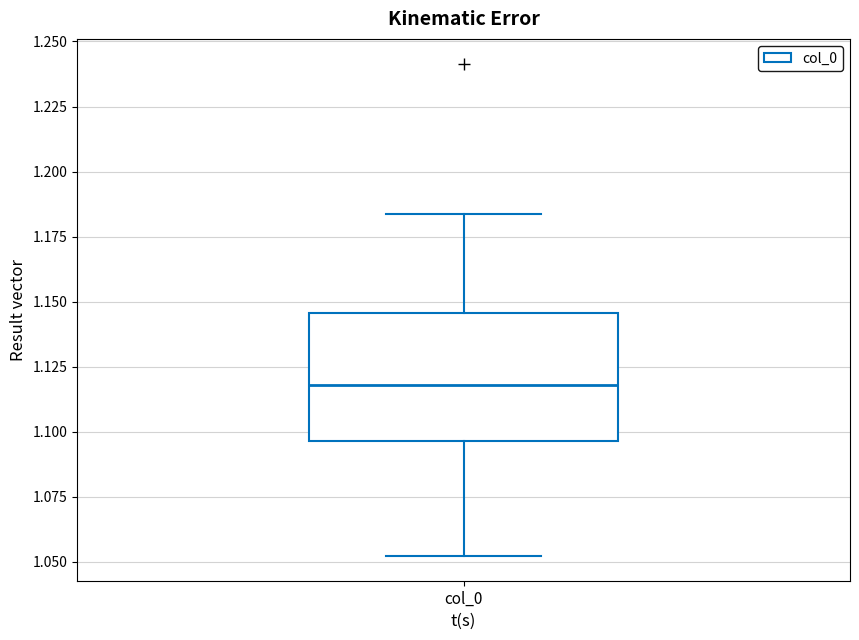

Transcribe this box plot: give where the median line is, the range the box spans, and where the two whiskers end, as read against the y-axis. The values are not printed on the chart, so give them approximately, as read against the axis.

median 1.120, box 1.095 to 1.145, whiskers 1.050 to 1.185